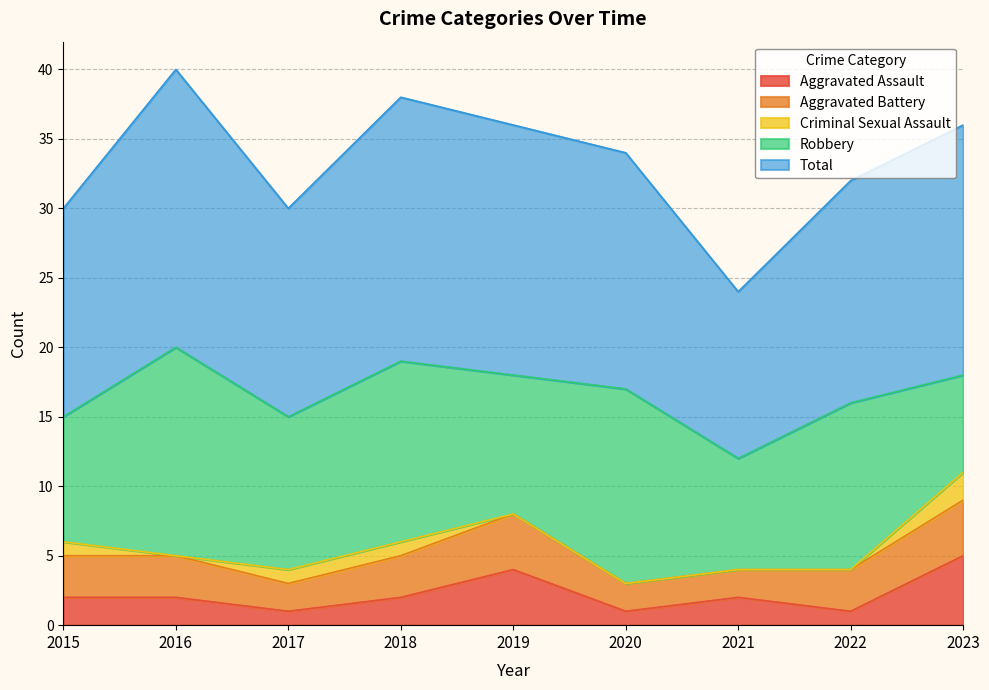

What is the sum of all Aggravated Assault values?

20